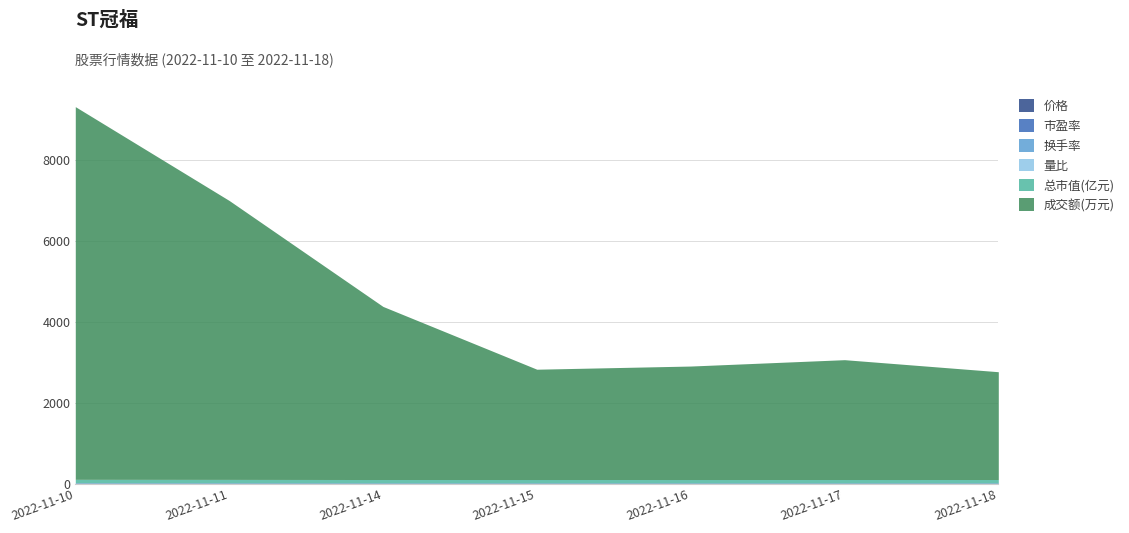

Between 2022-11-17 and 2022-11-14, which is larger?

2022-11-14